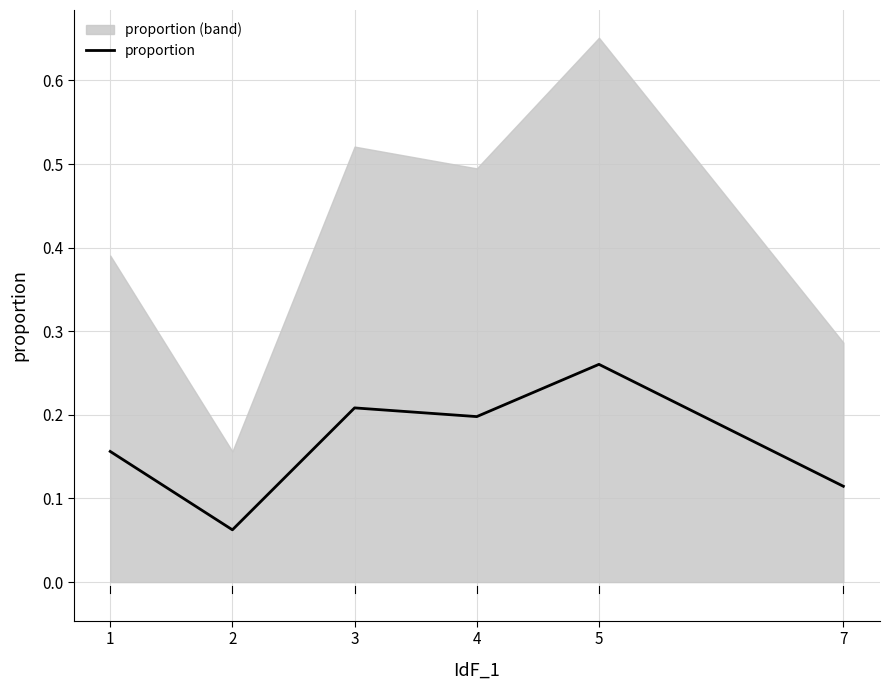

What is the maximum value shown in the chart?

0.3